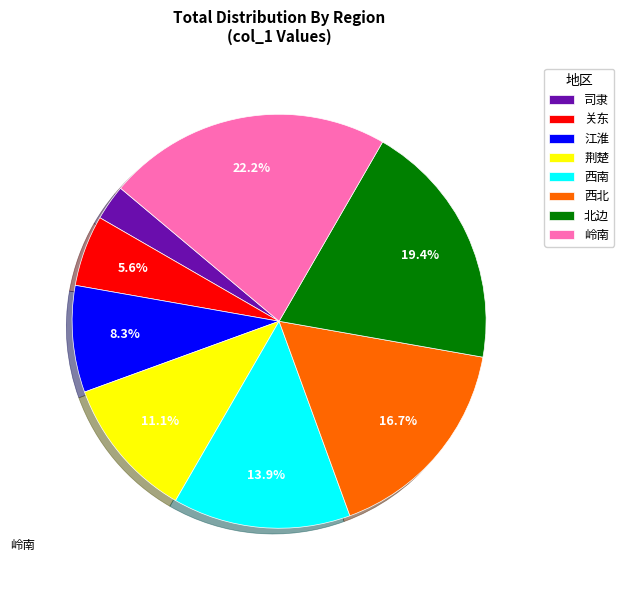

Is 江淮 the majority of the pie?

No